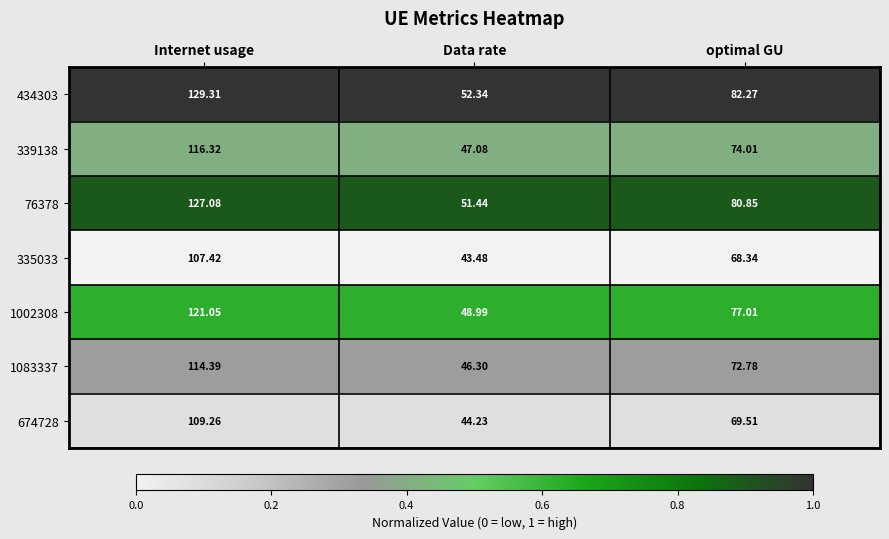

At which category is the sum across all series the highest?

Internet usage